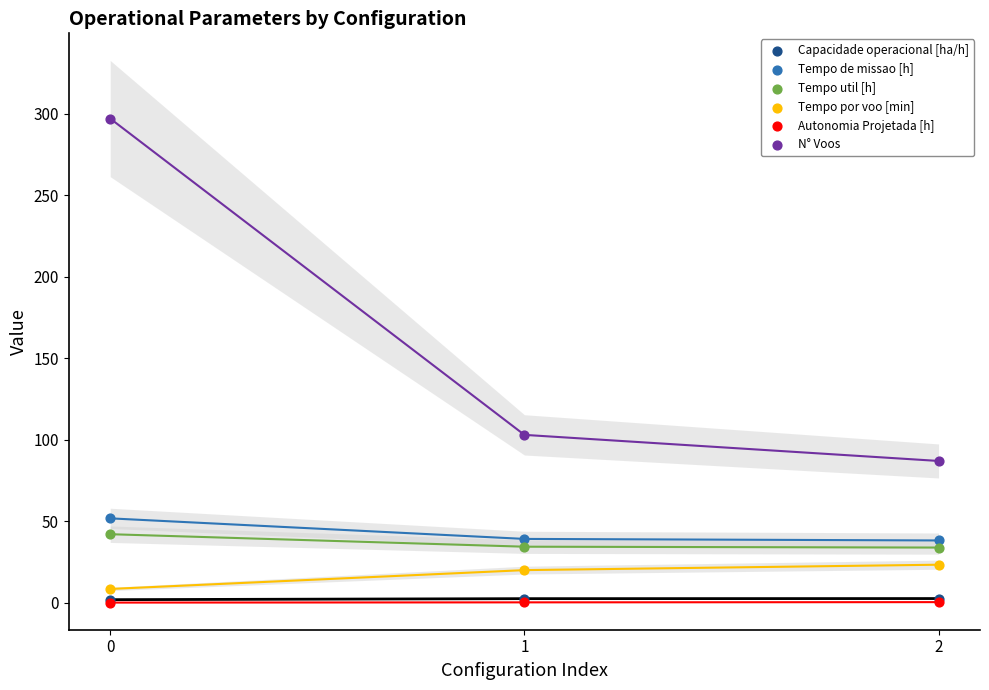

What are all the series names shown in the legend?

Capacidade operacional [ha/h], Tempo de missao [h], Tempo util [h], Tempo por voo [min], Autonomia Projetada [h], N° Voos